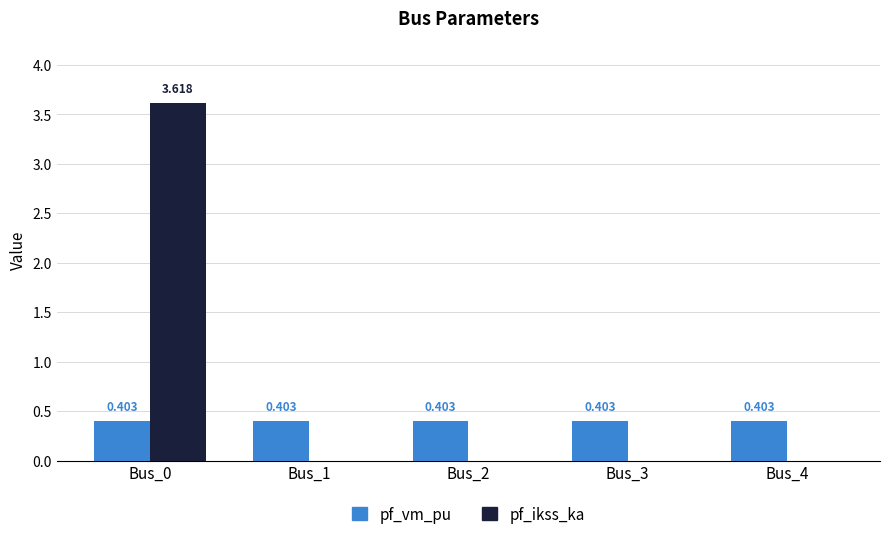

Which series changed the most between Bus_0 and Bus_1?

pf_ikss_ka